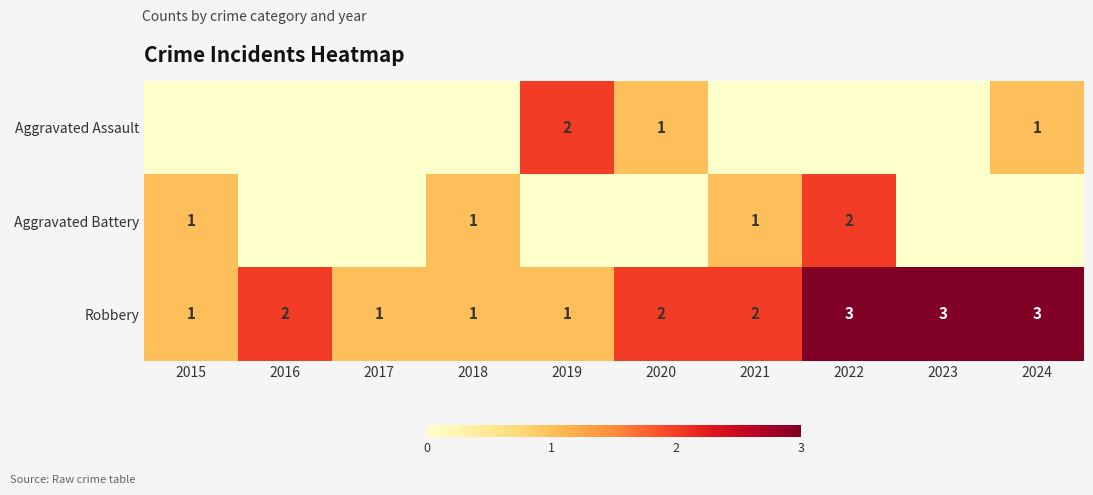

The Aggravated Assault series shows 1 at 2019. True or false?

False